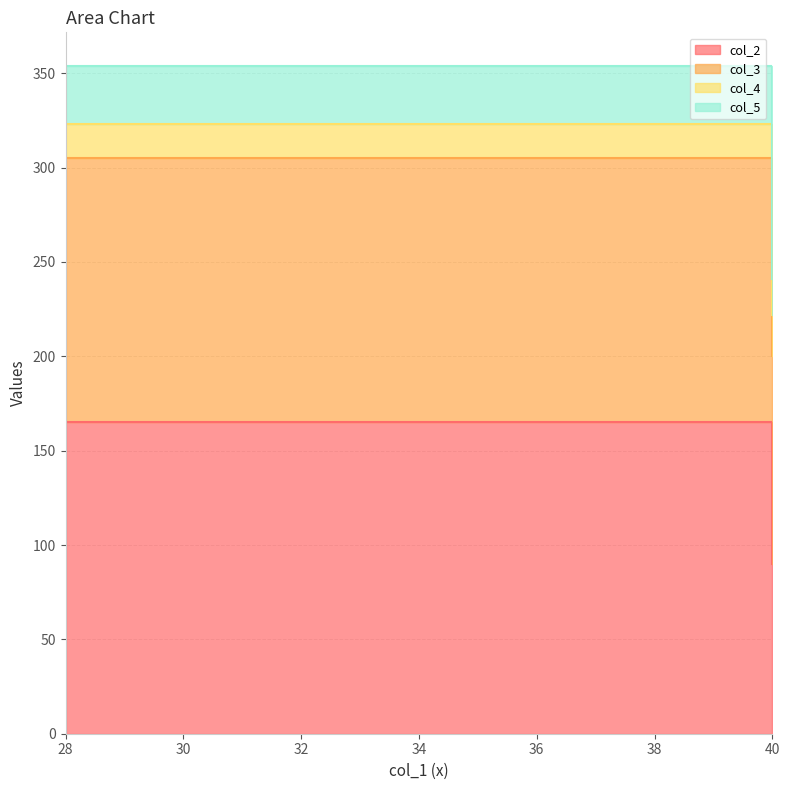

What is the spread (max minus min) of values at 40?

189